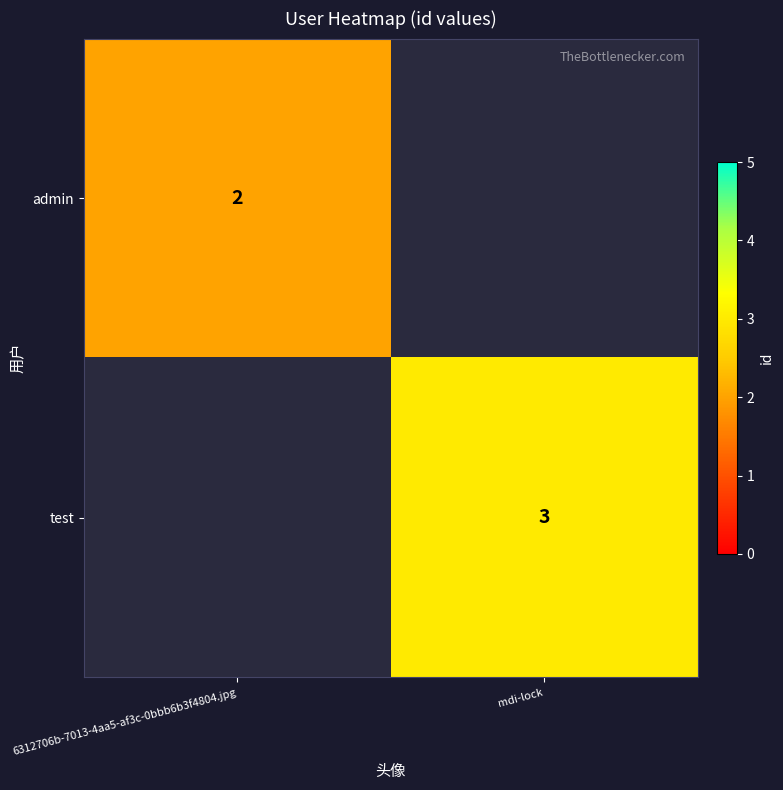

The admin series shows 2 at 6312706b-7013-4aa5-af3c-0bbb6b3f4804.jpg. True or false?

True